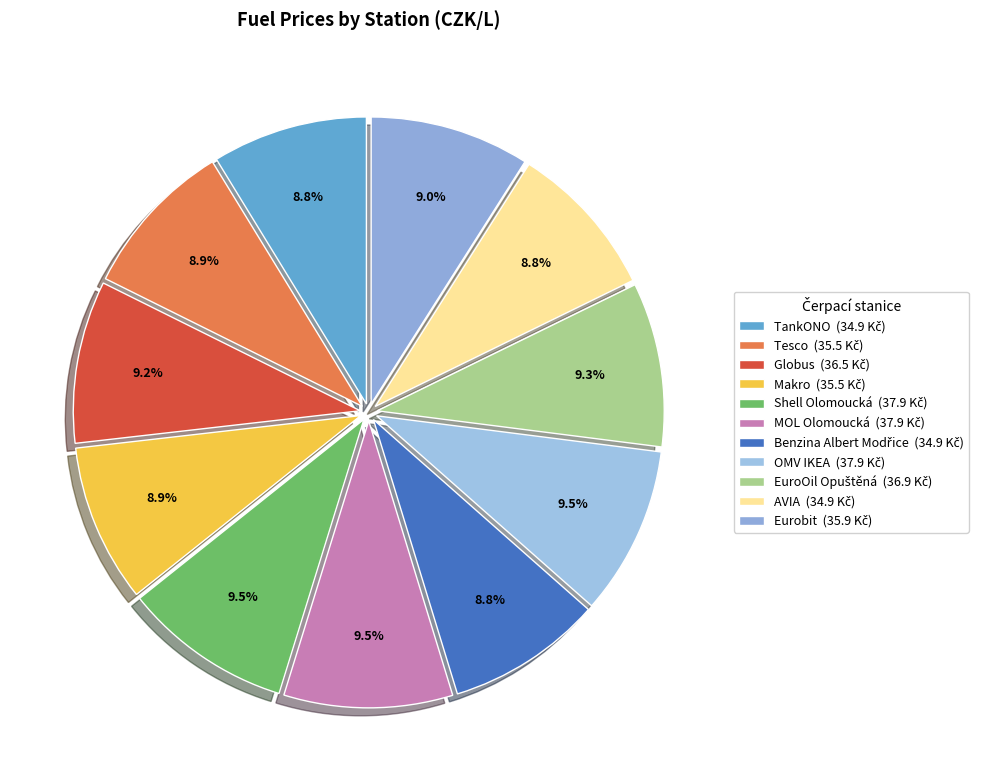

To the nearest percent, what is the combined percentage of Eurobit and EuroOil Opuštěná?

18%